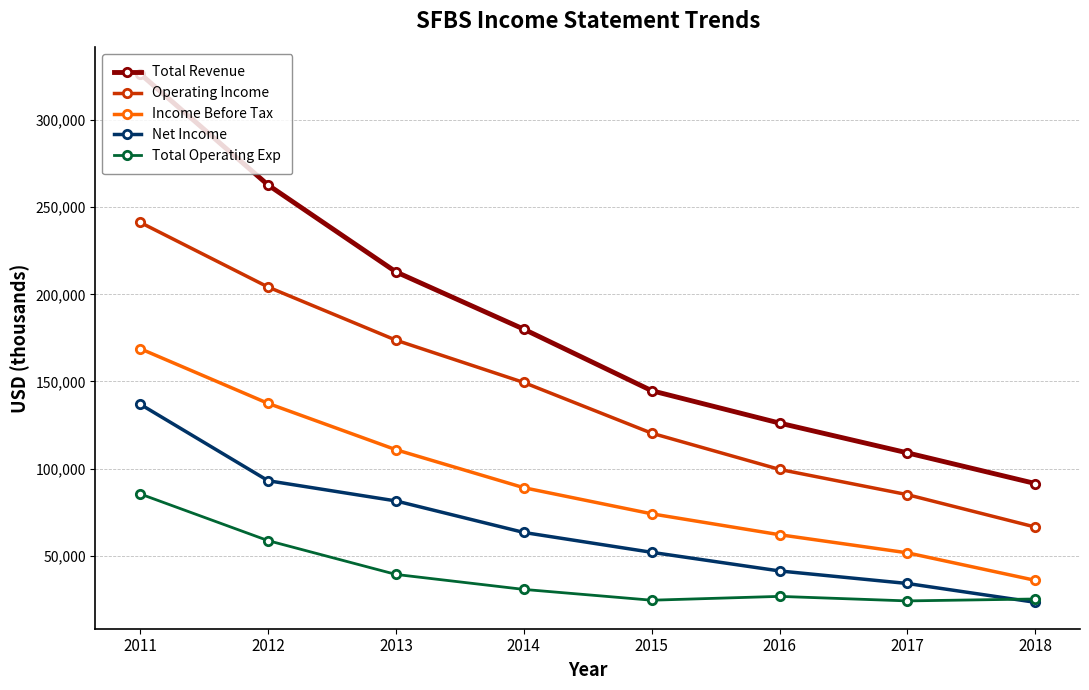

Is the value of Operating Income at 2015 greater than the value of Net Income at 2014?

Yes